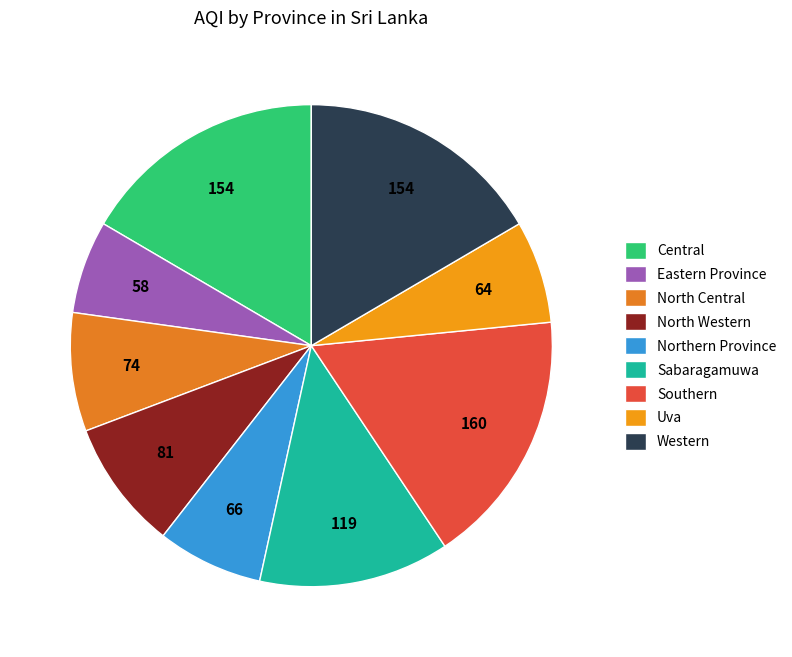

True or false: North Western accounts for 19% of the total.

False